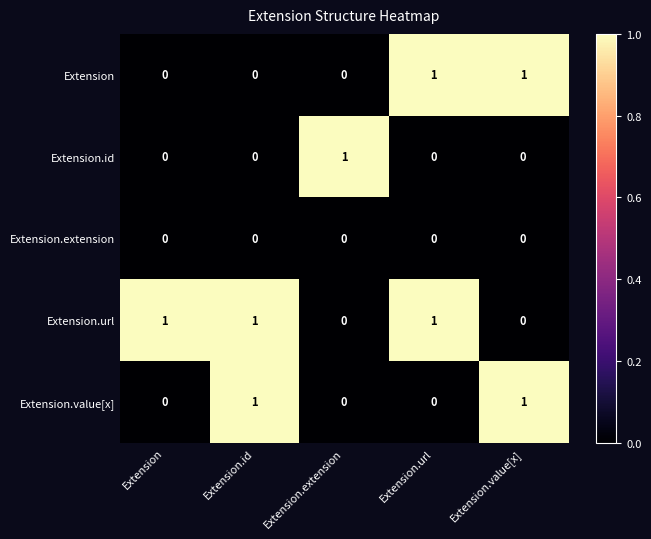

Reading right to left, what are all the values shown in this chart?

Extension: 1	1	0	0	0
Extension.id: 0	0	1	0	0
Extension.extension: 0	0	0	0	0
Extension.url: 0	1	0	1	1
Extension.value[x]: 1	0	0	1	0